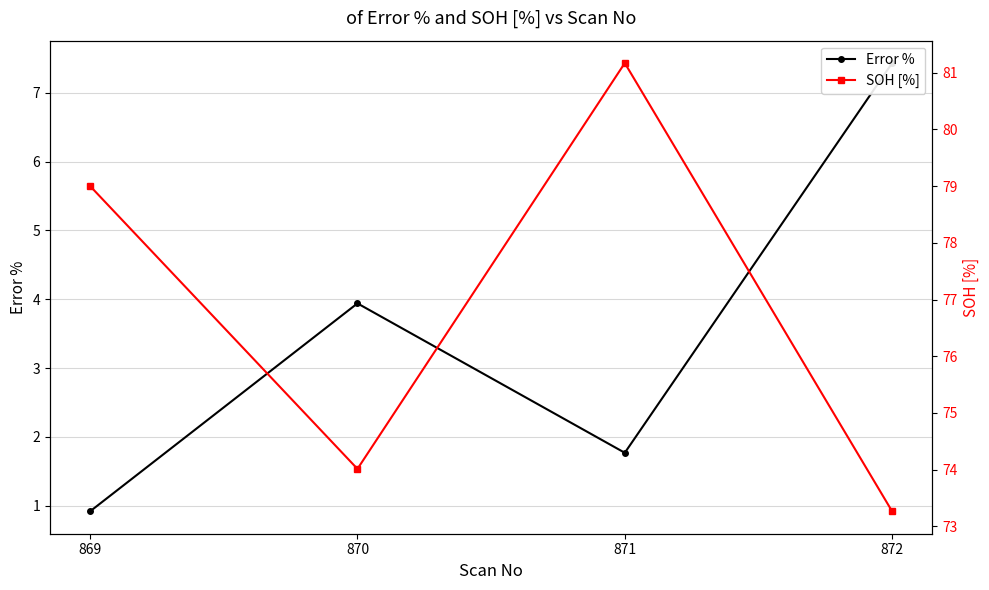

The SOH [%] series shows 74.0 at 870. True or false?

True